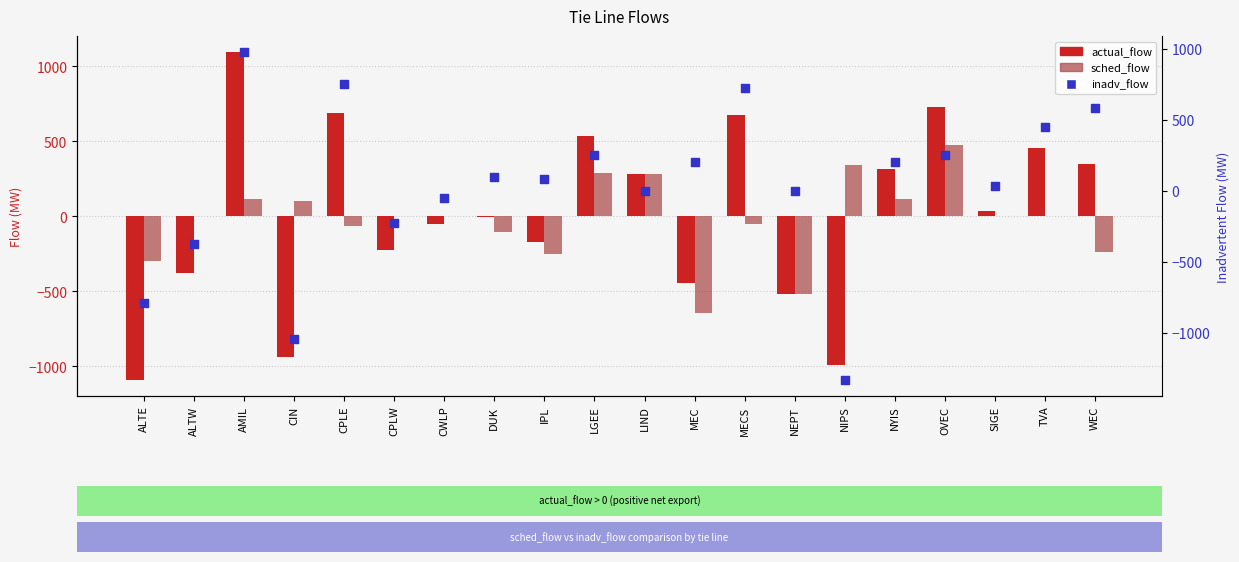

Which series contains the highest Y value?

actual_flow